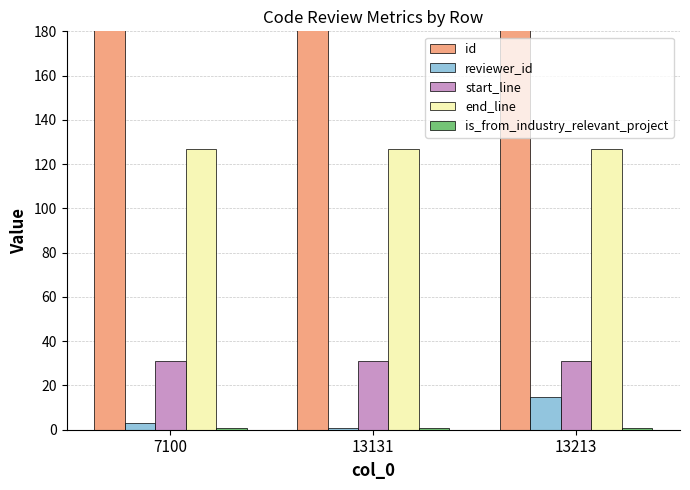

Is the value of reviewer_id at 13131 greater than the value of end_line at 7100?

No